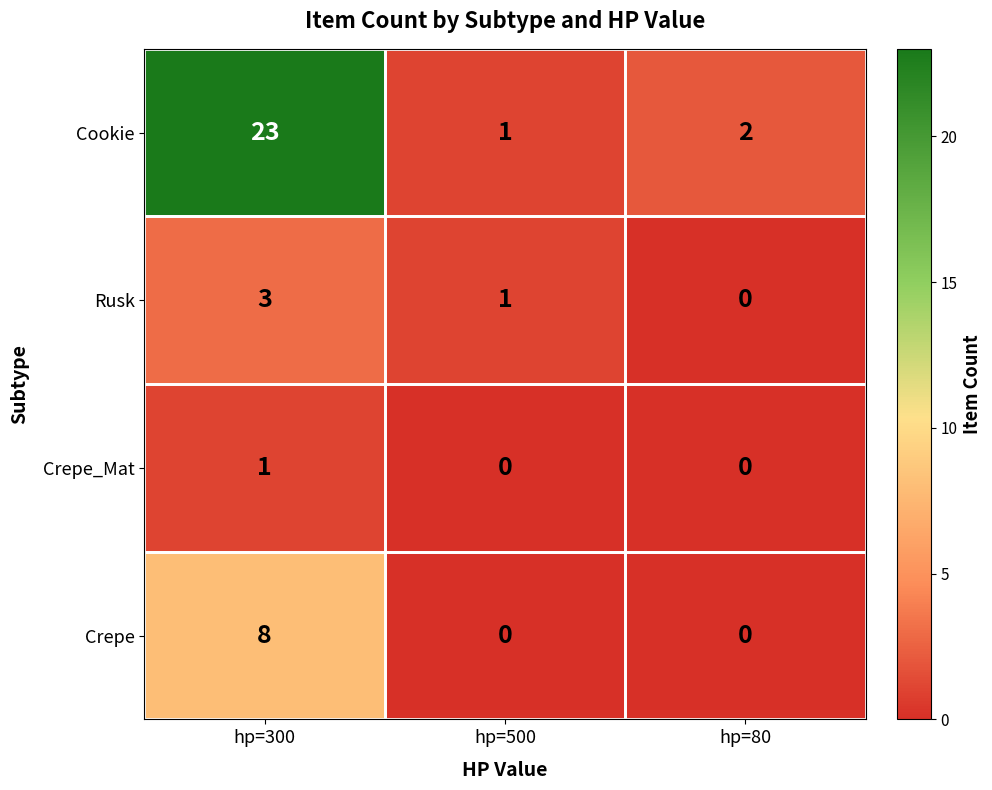

At how many categories does at least one series exceed 6?

1